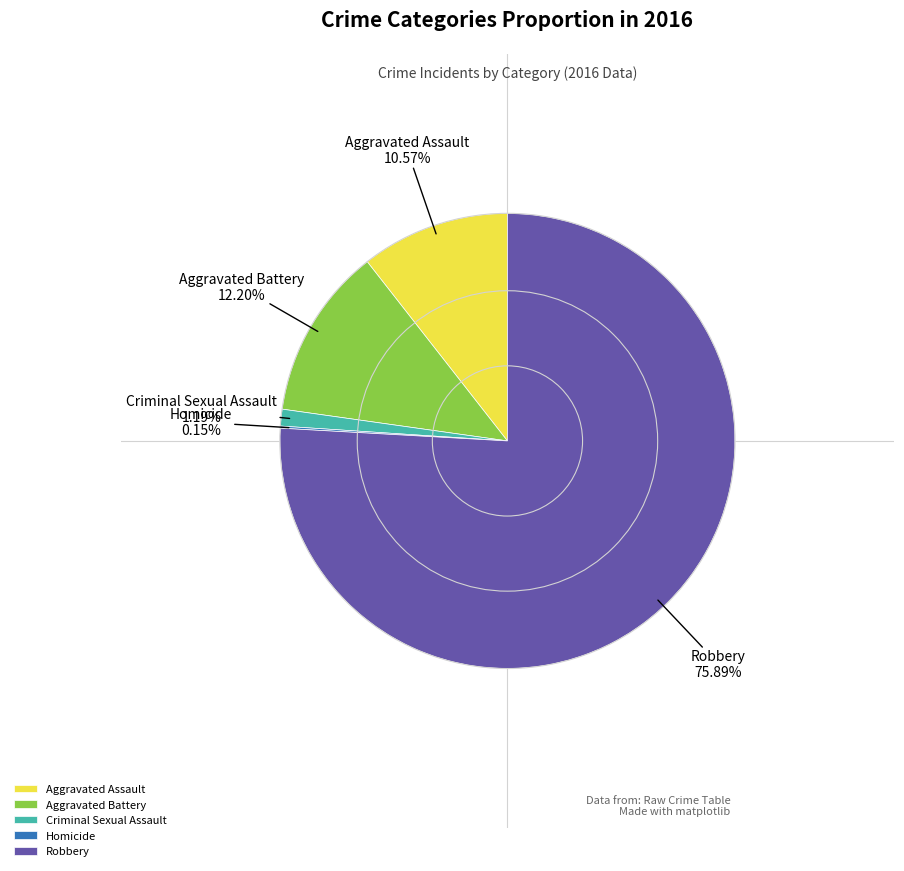

How much of the chart is everything except Criminal Sexual Assault?

98.8%